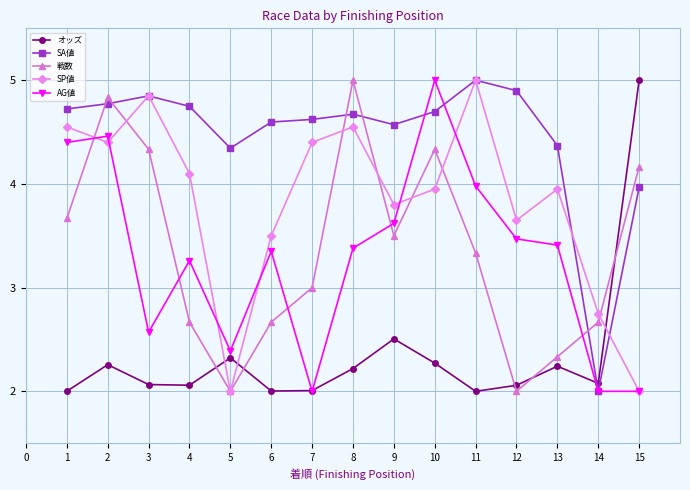

What is the difference between the AG値 values at 1 and 12?

0.9